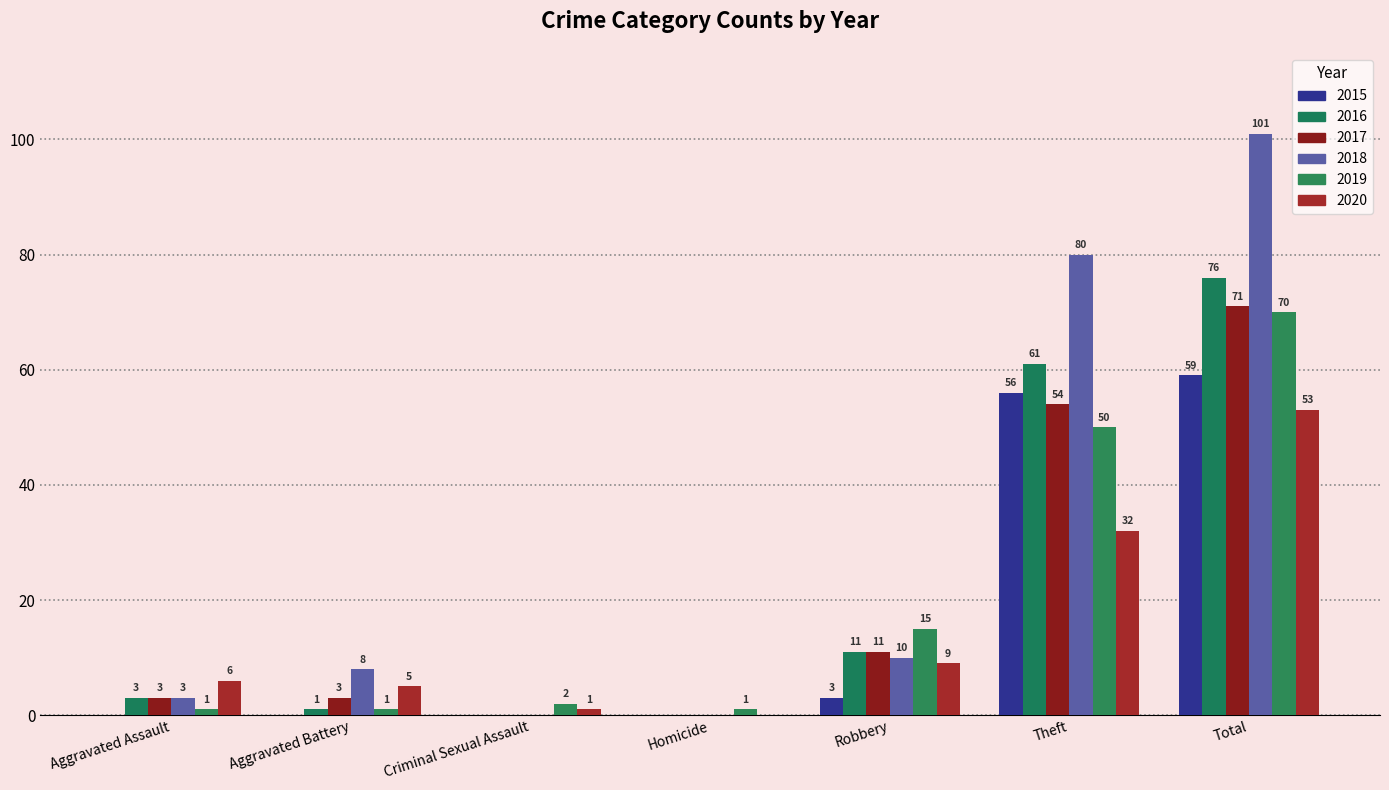

At which category is the sum across all series the highest?

Total